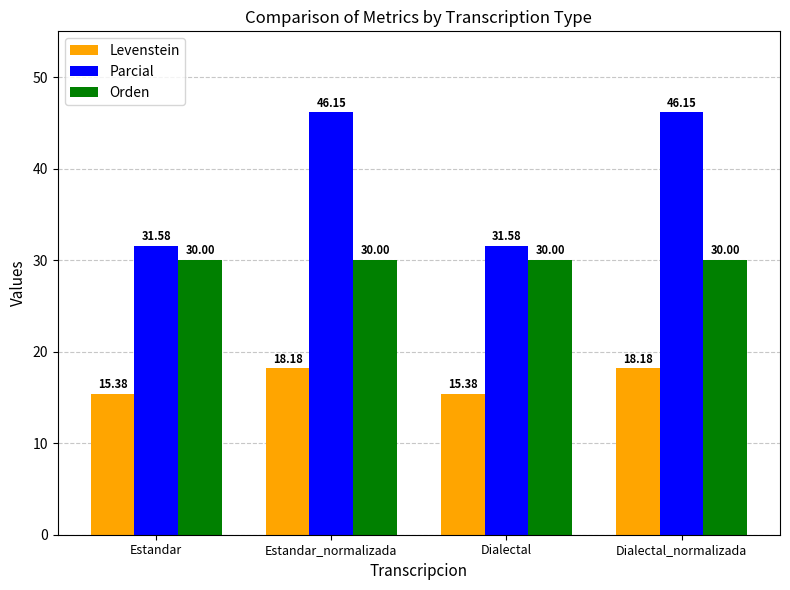

How many data points in Levenstein are less than 18?

2